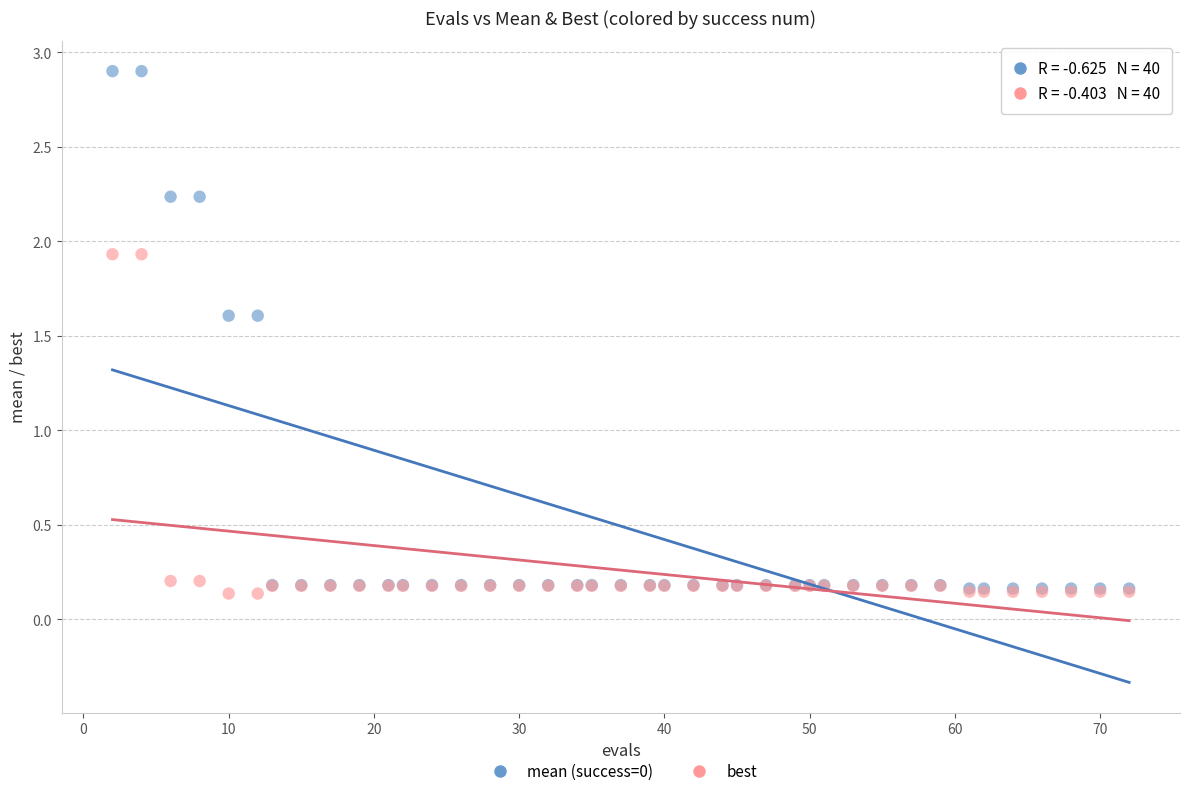

What are all the series names shown in the legend?

mean (success=0), best